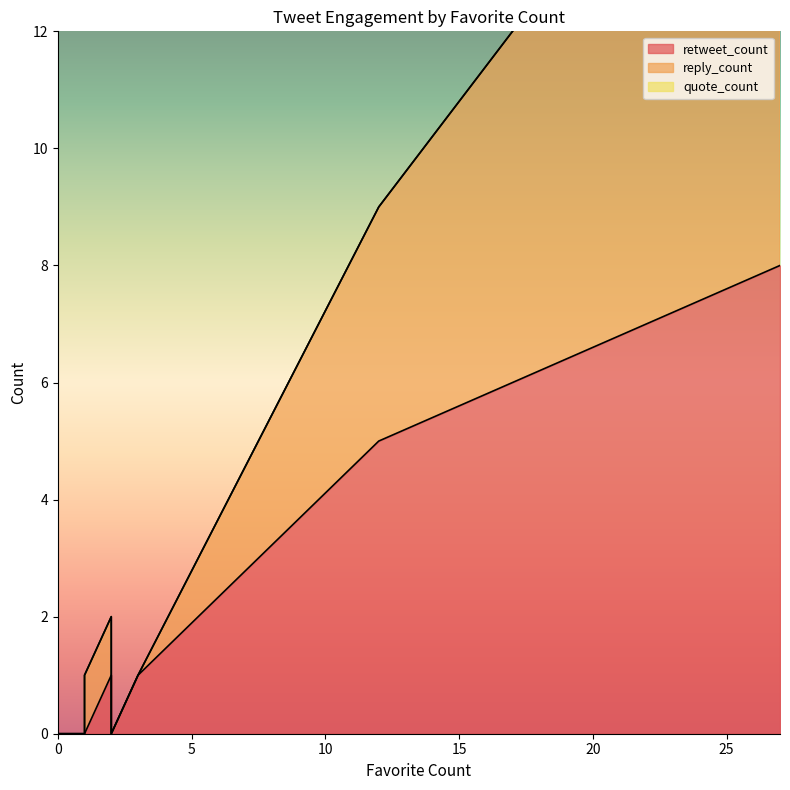

Is the value of quote_count at 1 greater than the value of reply_count at 2?

No